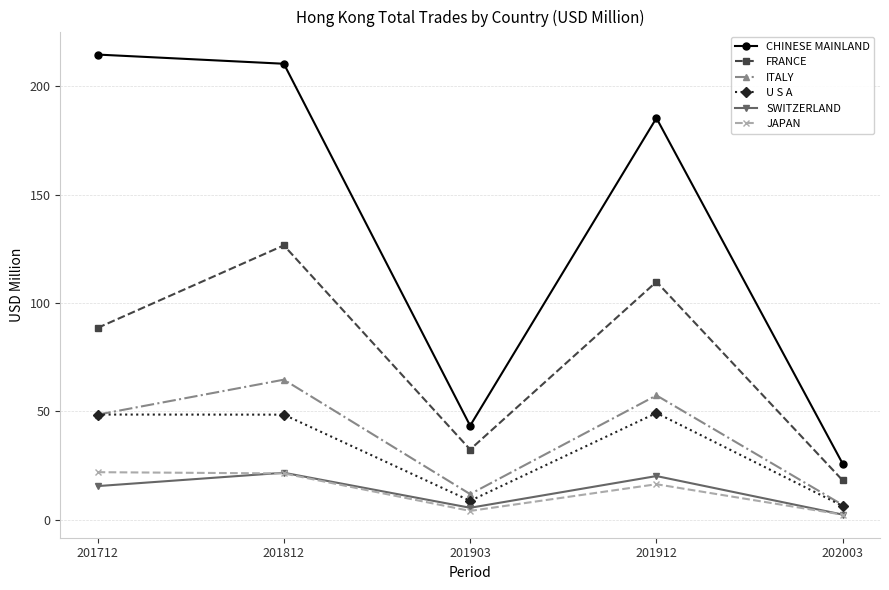

How many categories are shown in the chart?

5